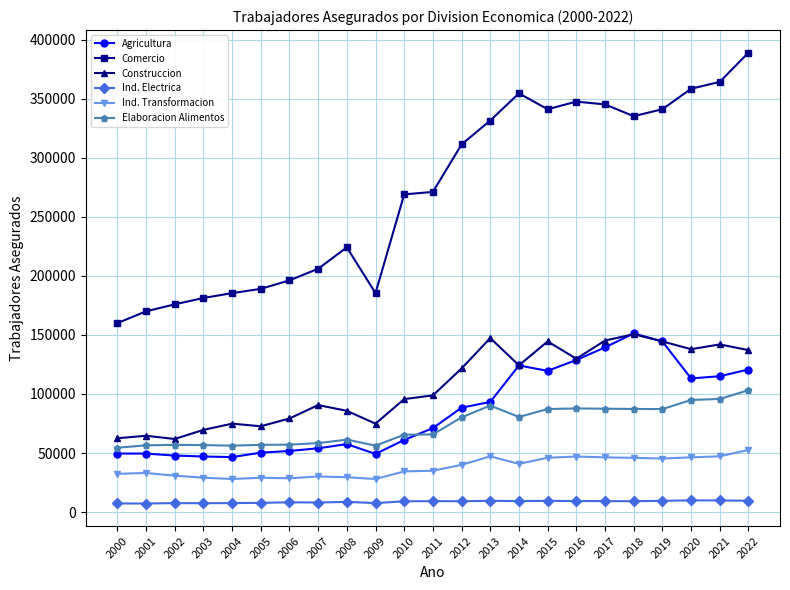

Which series changed the most between 2004 and 2022?

Comercio